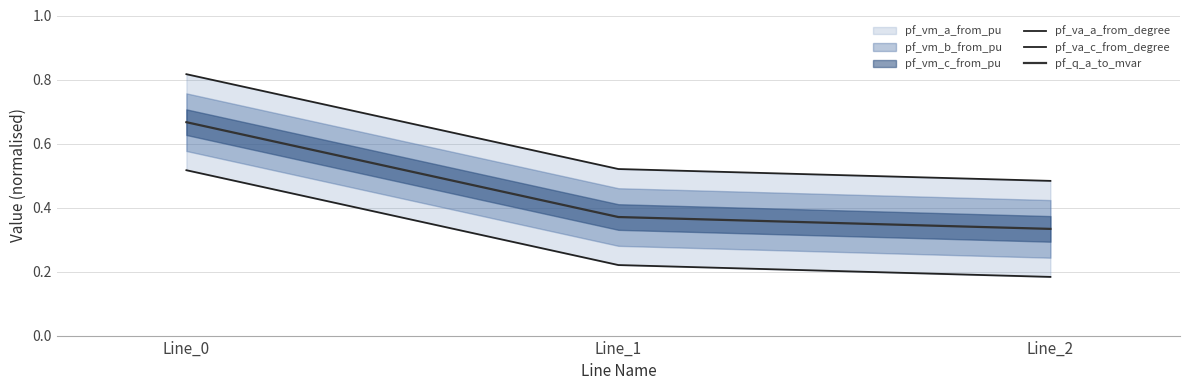

Reading left to right, extract all data points from this chart.

pf_va_a_from_degree: Line_0=0.8	Line_1=0.5	Line_2=0.5
pf_va_c_from_degree: Line_0=0.5	Line_1=0.2	Line_2=0.2
pf_q_a_to_mvar: Line_0=0.7	Line_1=0.4	Line_2=0.3